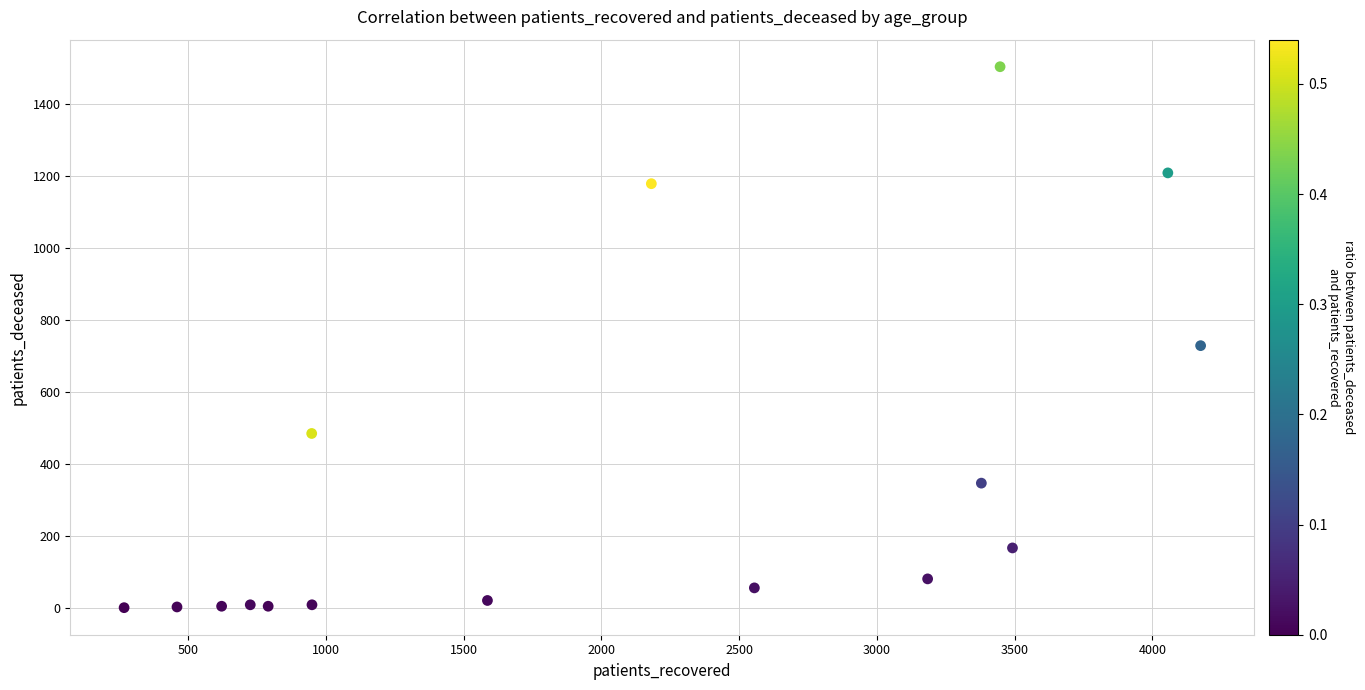

What Y value in the scatter plot is closest to 751?

728